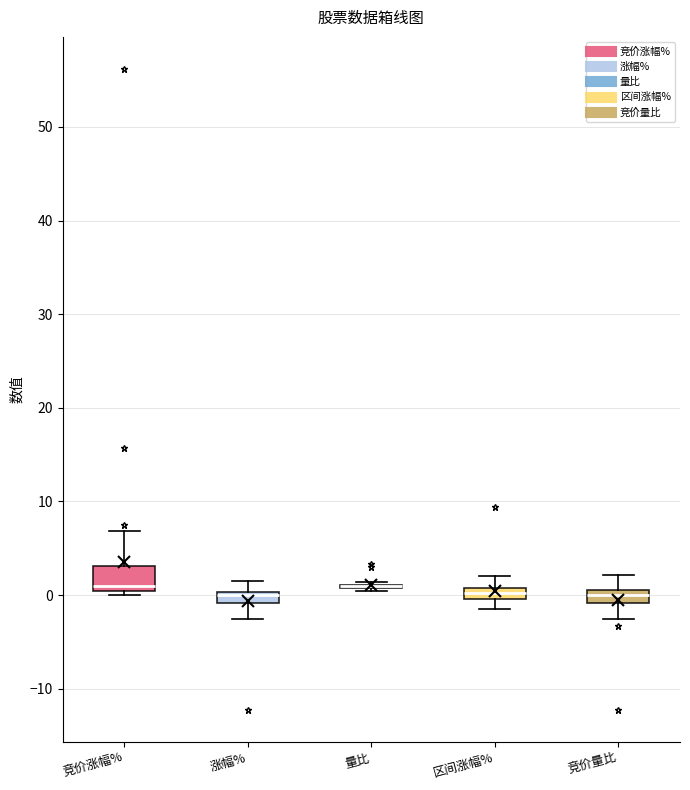

Which box is the tallest, from its lower edge to its upper edge?

竞价涨幅%